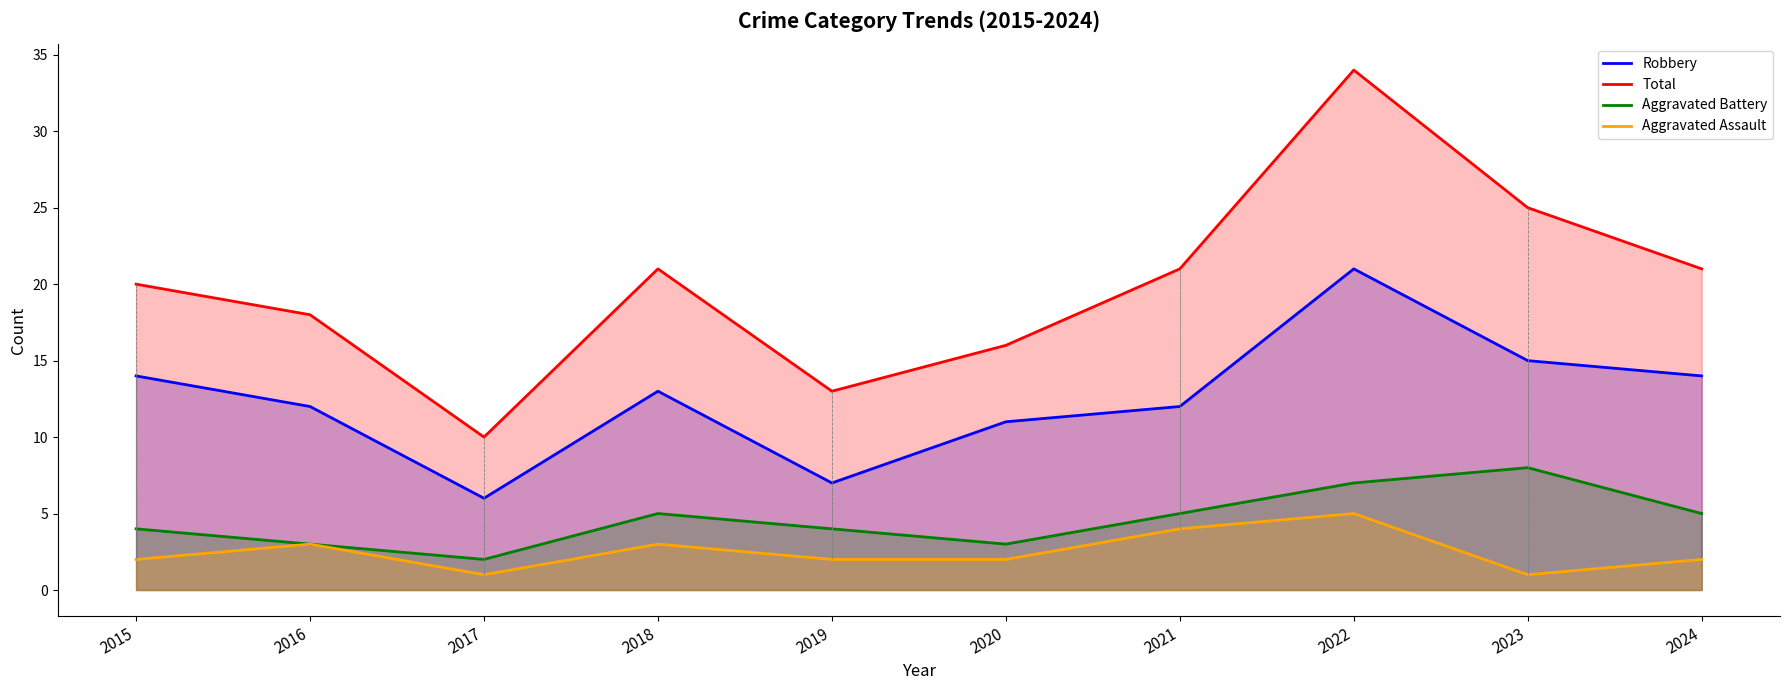

Which series has the widest spread of values?

Total